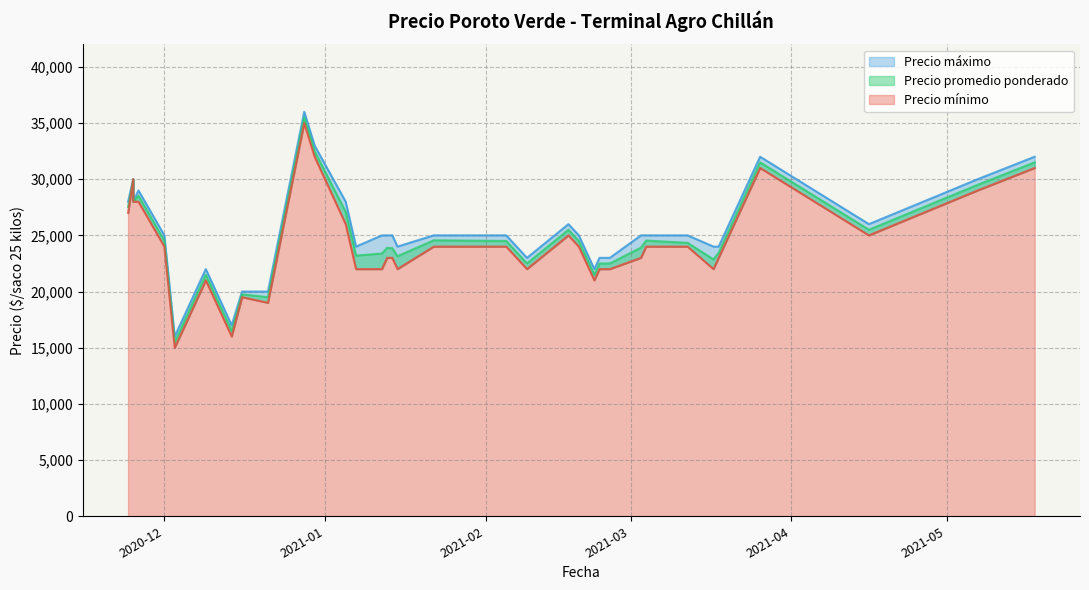

Where is Precio promedio ponderado nearest to the value 25500?

2021-02-17